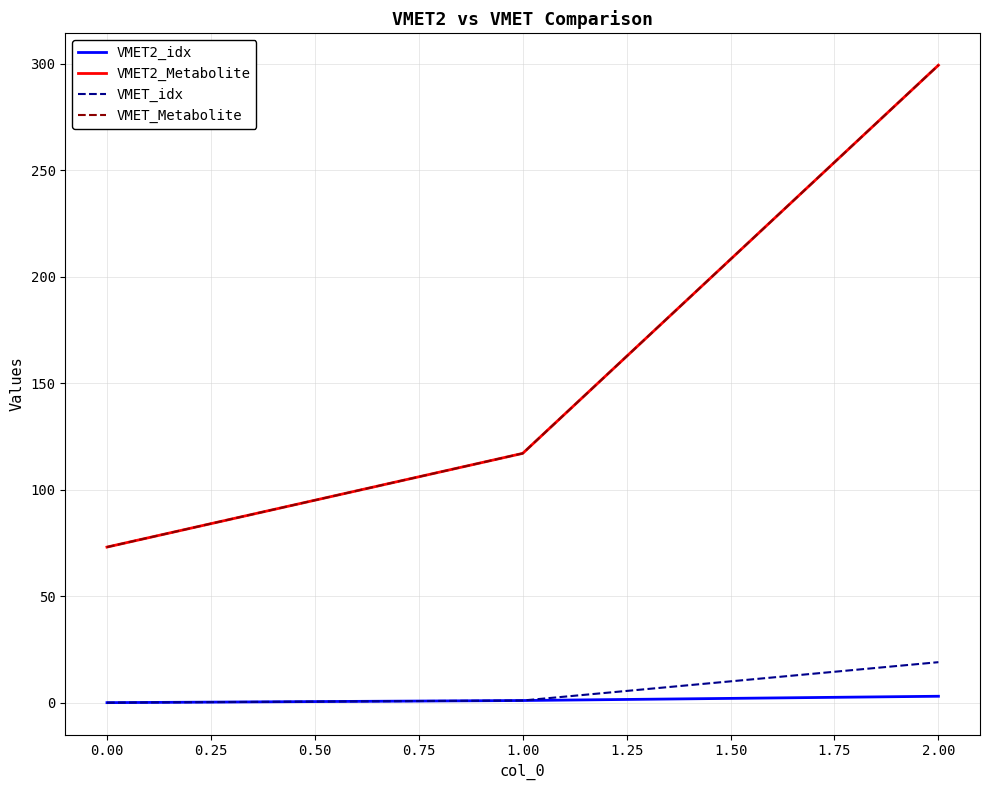

Which category has the highest value across all series?

2.00